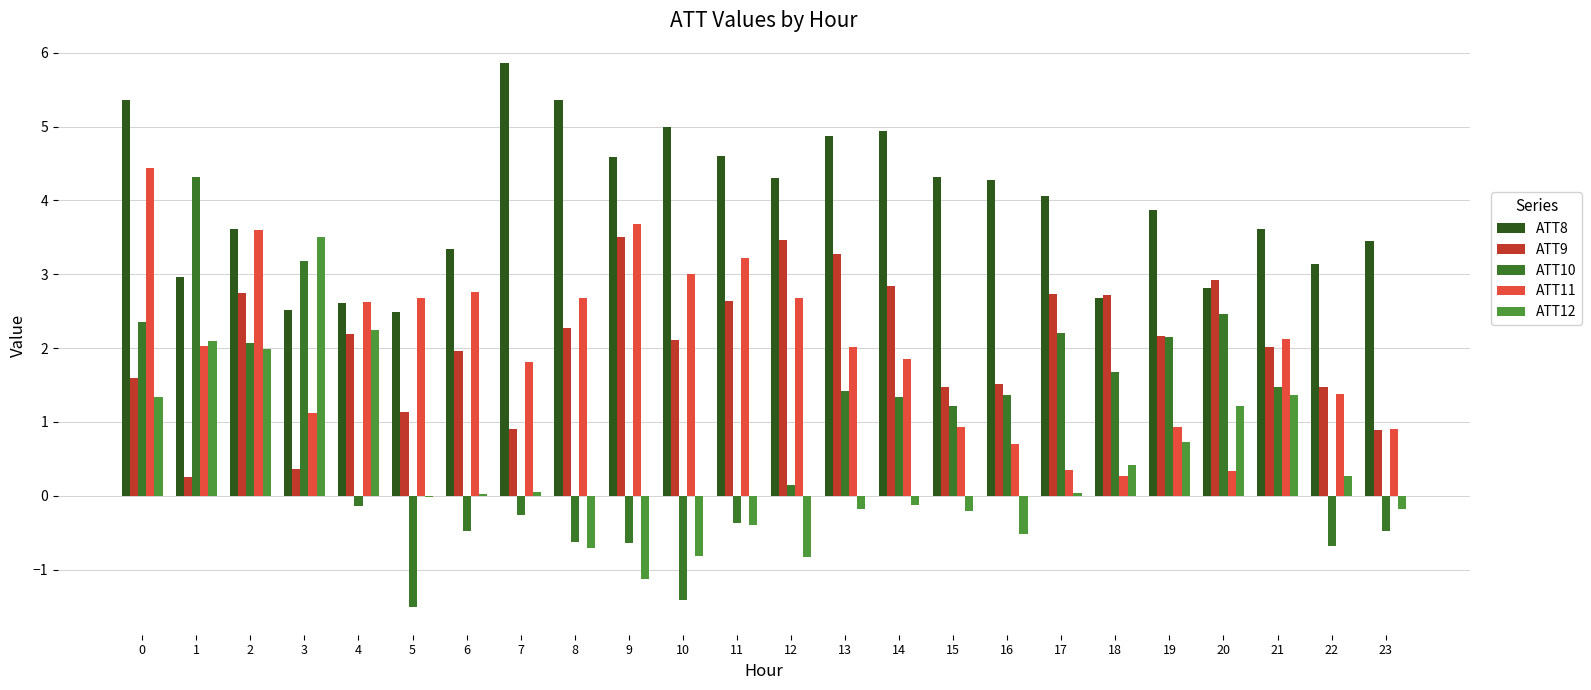

What is the total value across all series at 11?

9.7